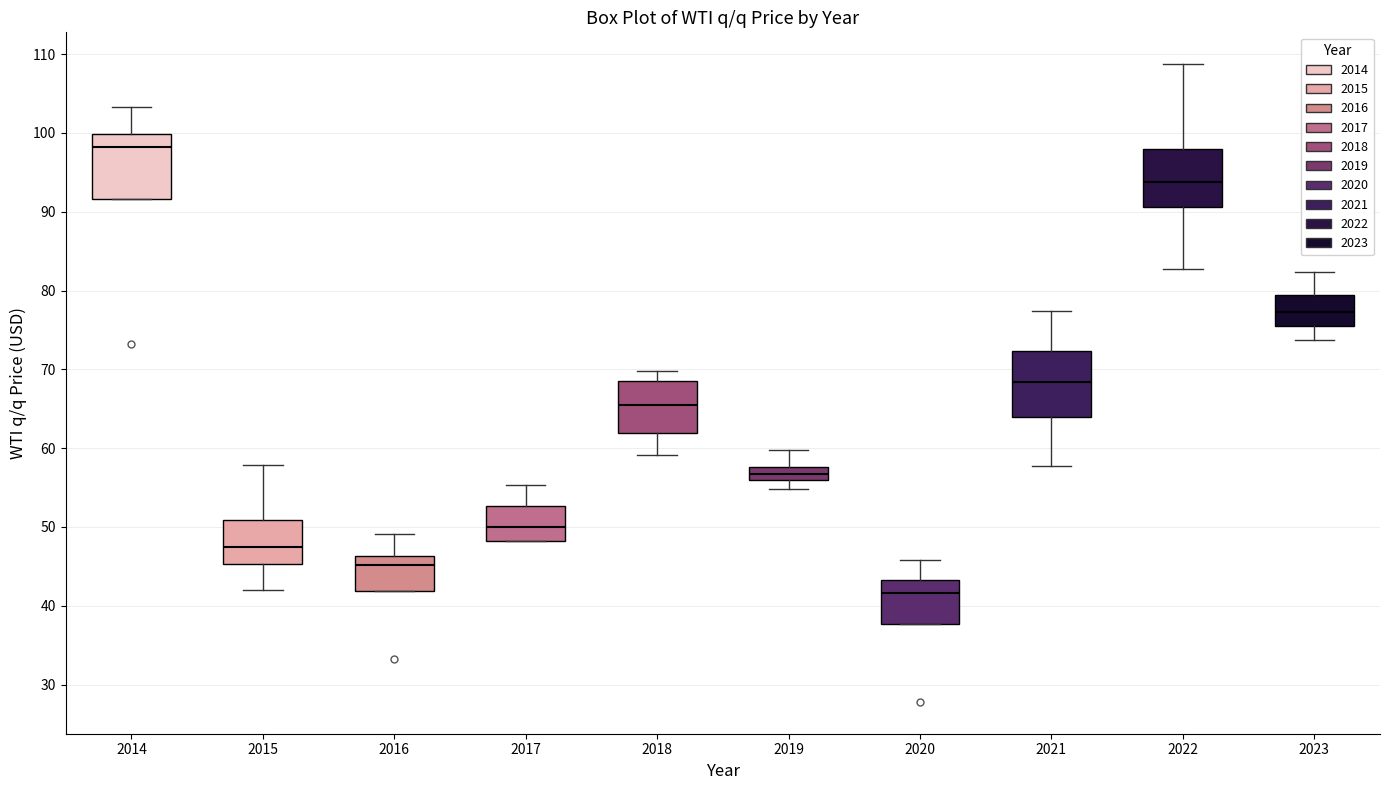

Reading left to right, transcribe this box plot: for each box, give where its median line is, the range the box spans, and where its two whiskers end, as read against the y-axis. The values are not printed on the chart, so give them approximately, as read against the axis.

2014: median 98, box 92 to 100, whiskers 92 to 103
2015: median 47, box 45 to 51, whiskers 42 to 58
2016: median 45, box 42 to 46, whiskers 42 to 49
2017: median 50, box 48 to 53, whiskers 48 to 55
2018: median 65, box 62 to 68, whiskers 59 to 70
2019: median 57, box 56 to 58, whiskers 55 to 60
2020: median 42, box 38 to 43, whiskers 38 to 46
2021: median 68, box 64 to 72, whiskers 58 to 77
2022: median 94, box 91 to 98, whiskers 83 to 109
2023: median 77, box 75 to 79, whiskers 74 to 82